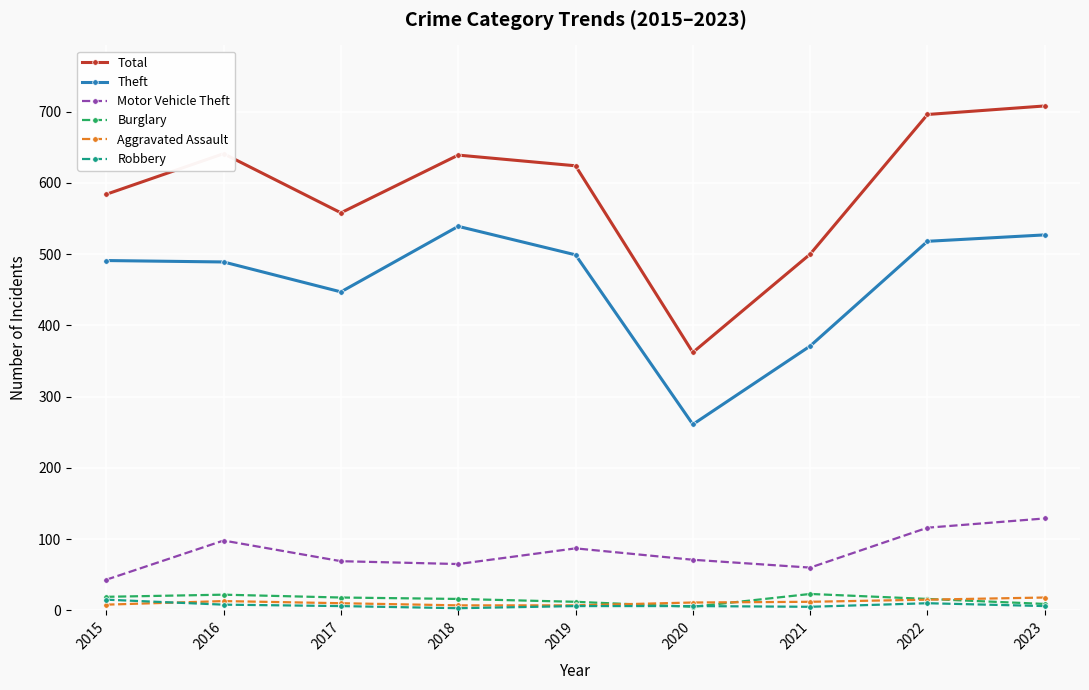

Which series changed the most between 2018 and 2021?

Theft